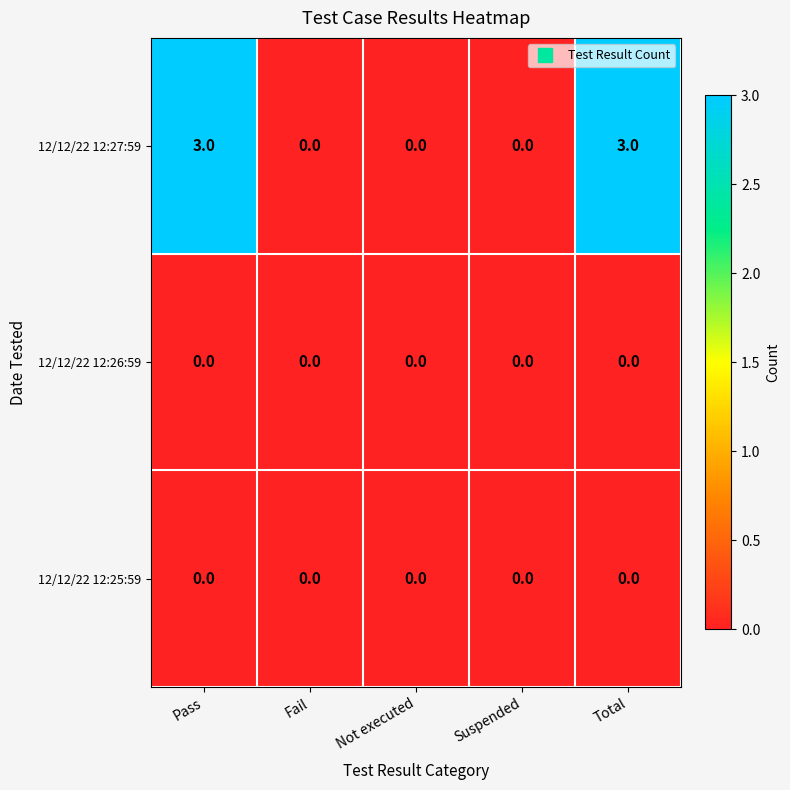

True or false: 12/12/22 12:27:59 has a value of 0 at Suspended.

True